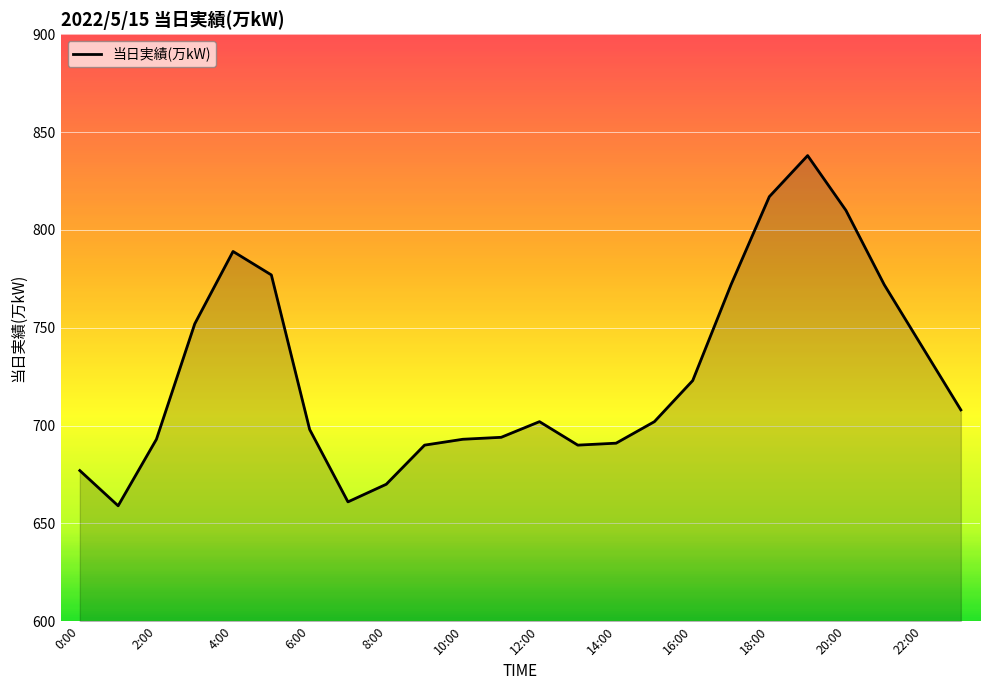

What is the difference between the maximum and minimum values?

179